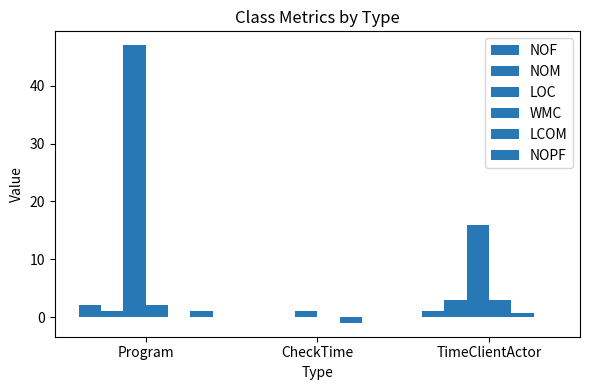

Between Program and CheckTime, which series saw the biggest shift?

LOC